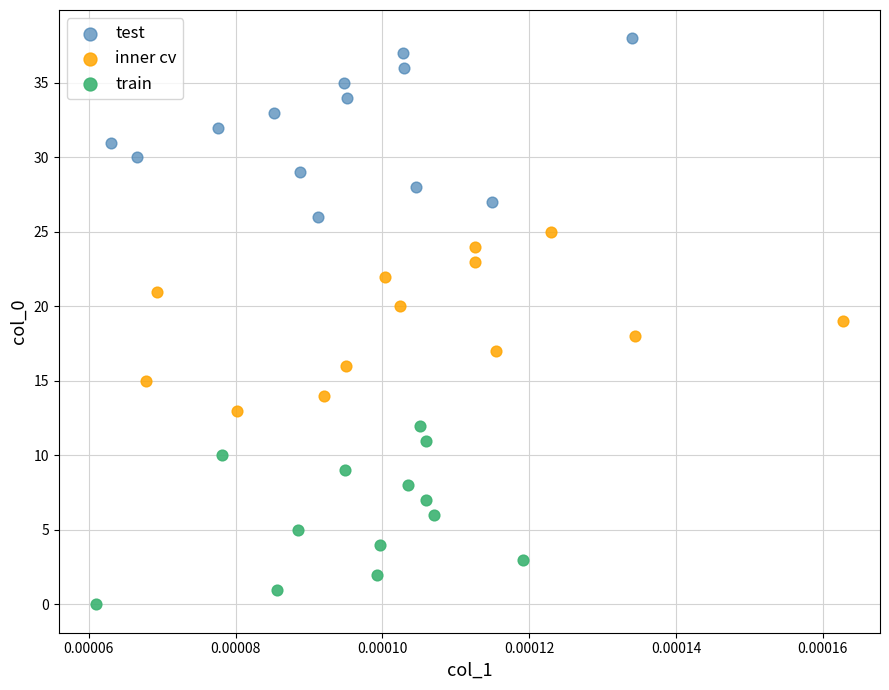

Which series contains the highest Y value?

test